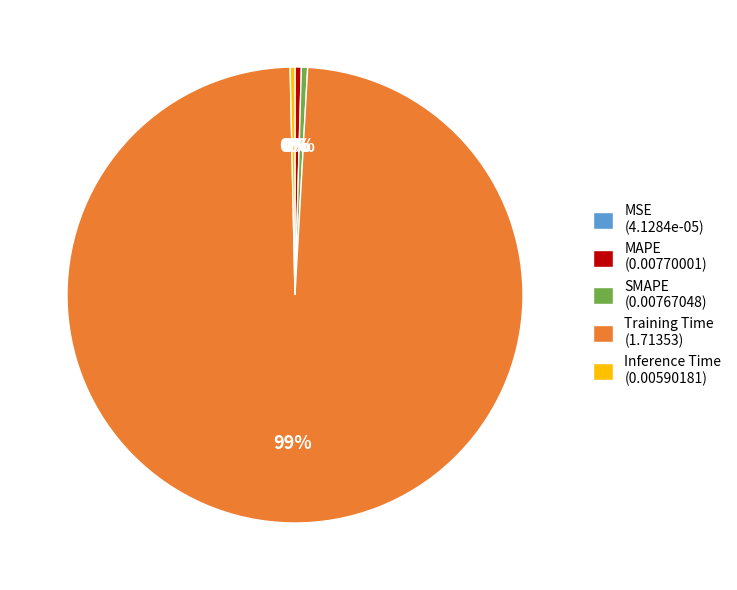

To the nearest percent, what is the average slice percentage?

20%